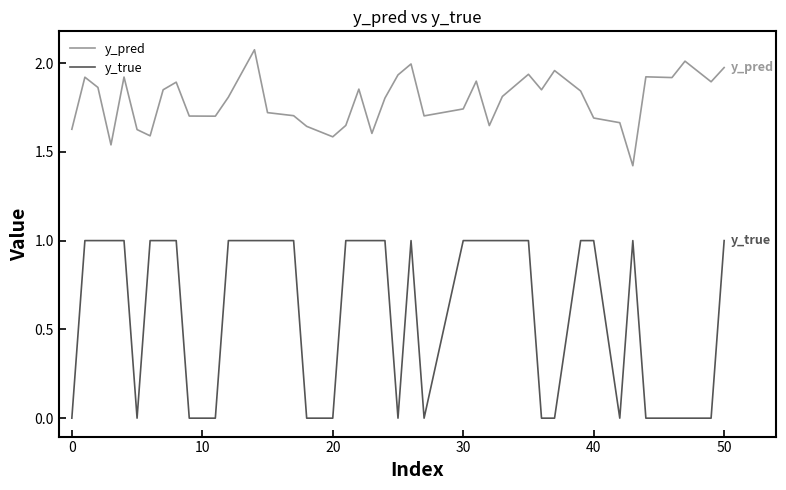

Does the chart have visible grid lines?

No